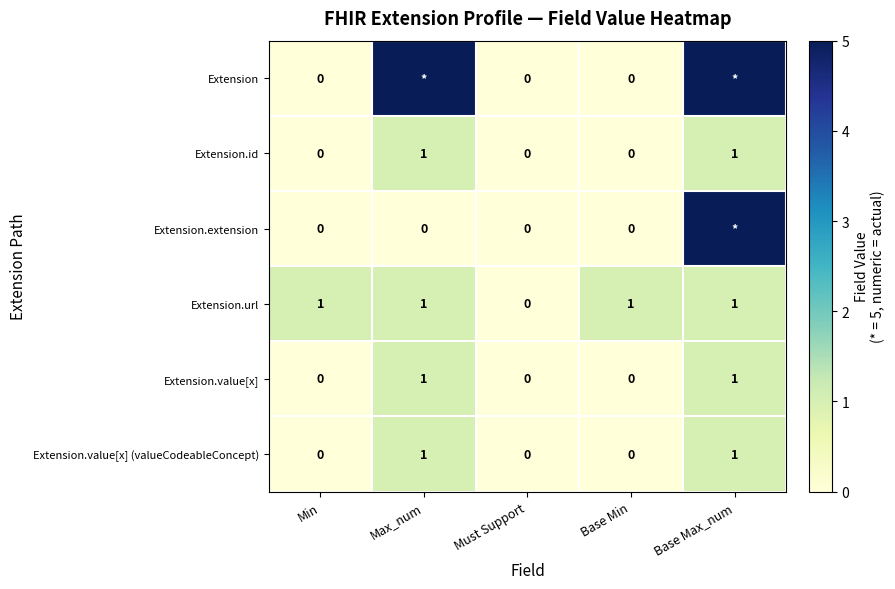

Count the Extension.value[x] values in the range 0 to 1.

5